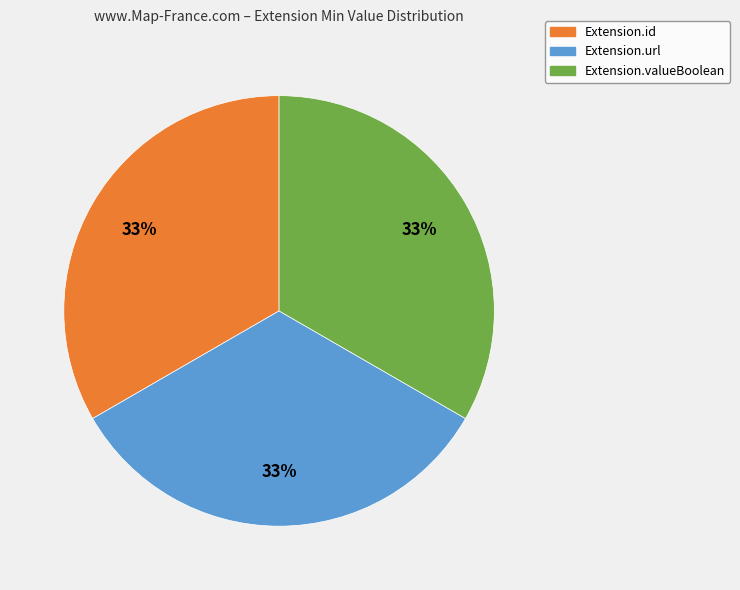

Is it true that Extension.id is 33% of the pie?

True